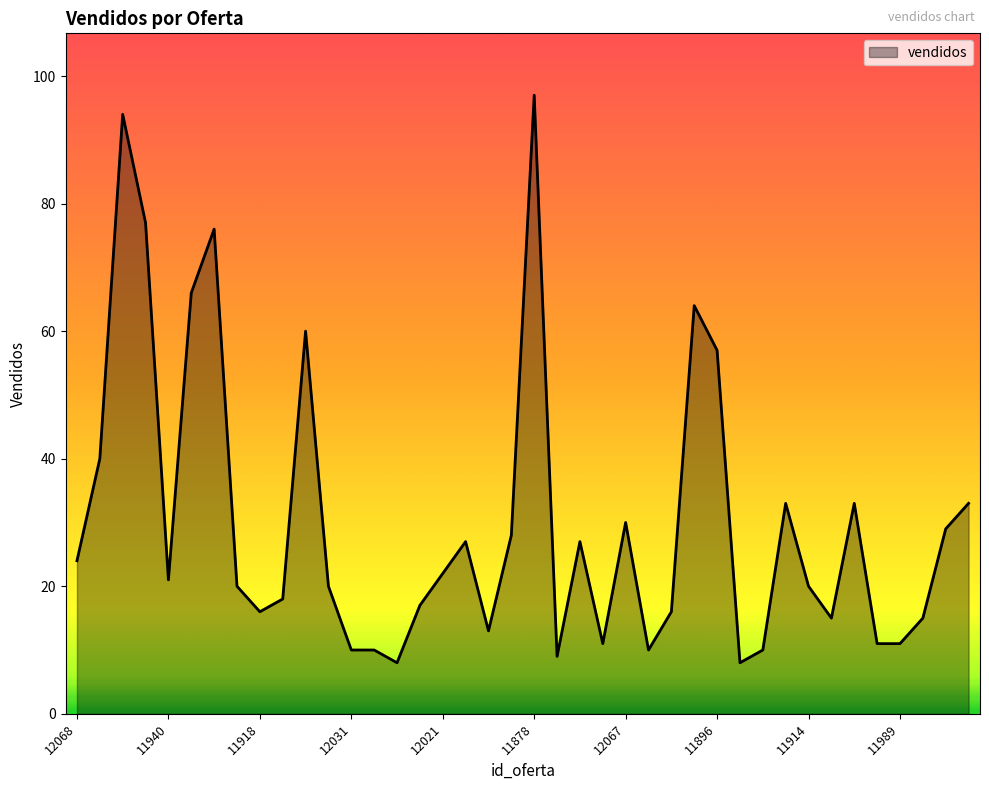

What is the difference between the maximum and minimum values?

89